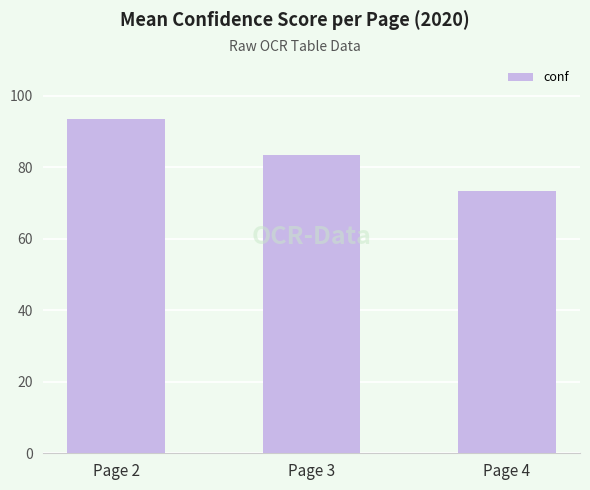

Approximately how many times larger is the value at Page 4 compared to Page 2?

0.8